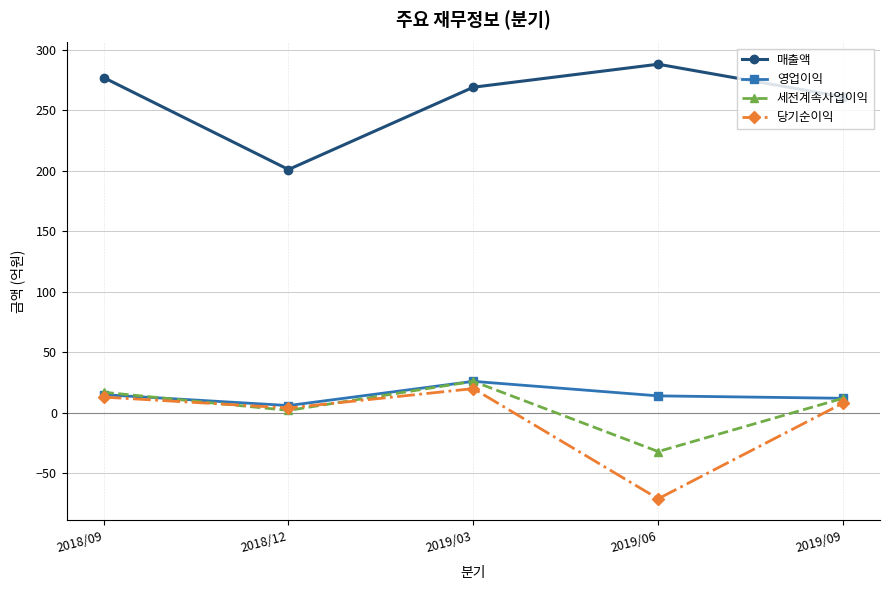

How many series are shown in this chart?

4